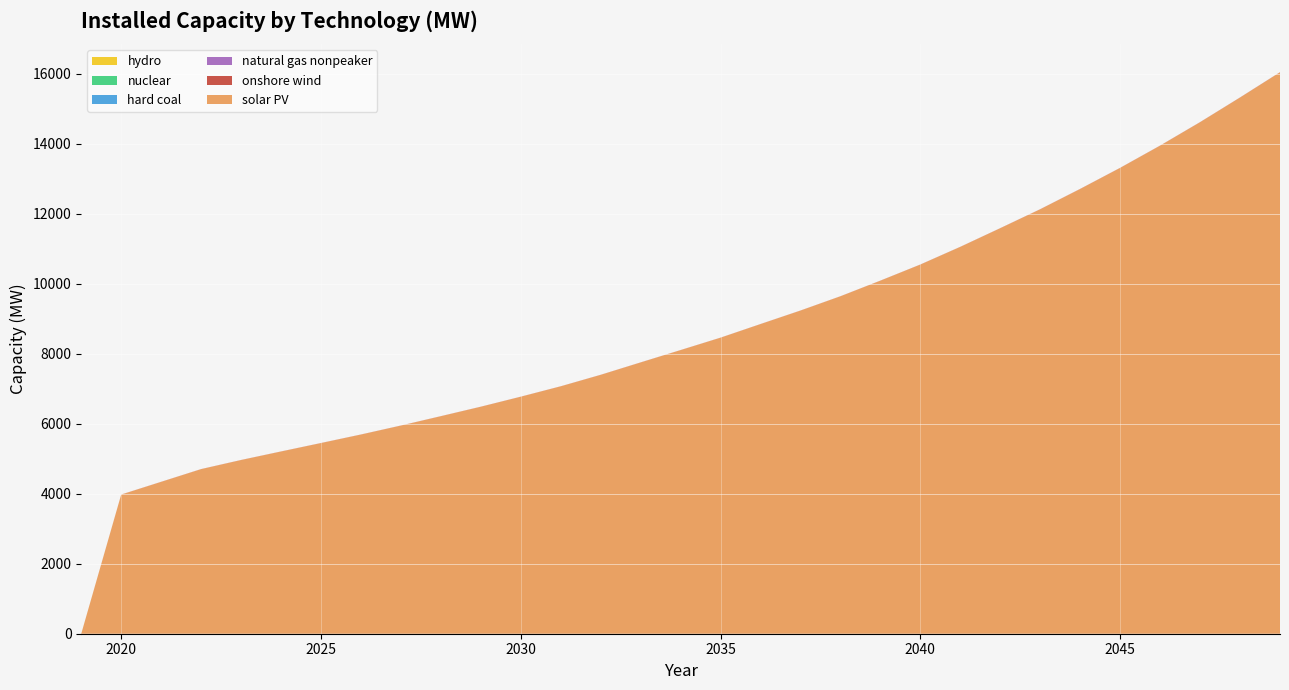

Reading right to left, extract all data points from this chart.

solar PV: 2049=16047.8	2048=15325.8	2047=14620.8	2046=13950.6	2045=13314.7	2044=12713.0	2043=12132.5	2042=11590.7	2041=11057.3	2040=10551.6	2039=10091.4	2038=9644.6	2037=9236.5	2036=8850.2	2035=8461.2	2034=8106.5	2033=7753.8	2032=7399.1	2031=7071.0	2030=6773.7	2029=6487.3	2028=6216.7	2027=5948.9	2026=5692.6	2025=5449.2	2024=5207.6	2023=4964.0	2022=4703.8	2021=4340.2	2020=3976.2	2019=0.0
onshore wind: 2049=3.2	2048=3.1	2047=3.1	2046=3.0	2045=3.0	2044=2.9	2043=2.9	2042=2.9	2041=2.8	2040=2.8	2039=2.7	2038=2.7	2037=2.7	2036=2.7	2035=2.7	2034=2.7	2033=2.7	2032=2.7	2031=2.7	2030=2.7	2029=2.7	2028=2.7	2027=2.7	2026=2.7	2025=2.7	2024=2.7	2023=2.7	2022=2.7	2021=2.7	2020=2.7	2019=0.0
natural gas nonpeaker: 2049=0.7	2048=0.7	2047=0.6	2046=0.5	2045=0.5	2044=0.4	2043=0.3	2042=0.3	2041=0.2	2040=0.1	2039=0.1	2038=0.0	2037=0.0	2036=0.0	2035=0.0	2034=0.0	2033=0.0	2032=0.0	2031=0.0	2030=0.0	2029=0.0	2028=0.0	2027=0.0	2026=0.0	2025=0.0	2024=0.0	2023=0.0	2022=0.0	2021=0.0	2020=0.0	2019=0.0
hard coal: 2049=0.0	2048=0.0	2047=0.0	2046=0.0	2045=0.0	2044=0.0	2043=0.0	2042=0.0	2041=0.0	2040=0.0	2039=0.0	2038=0.0	2037=0.0	2036=0.0	2035=0.0	2034=0.0	2033=0.0	2032=0.0	2031=0.0	2030=0.0	2029=0.0	2028=0.0	2027=0.0	2026=0.0	2025=0.0	2024=0.0	2023=0.0	2022=0.0	2021=0.0	2020=0.0	2019=0.0
nuclear: 2049=0.0	2048=0.0	2047=0.0	2046=0.0	2045=0.0	2044=0.0	2043=0.0	2042=0.0	2041=0.0	2040=0.0	2039=0.0	2038=0.0	2037=0.0	2036=0.0	2035=0.0	2034=0.0	2033=0.0	2032=0.0	2031=0.0	2030=0.0	2029=0.0	2028=0.0	2027=0.0	2026=0.0	2025=0.0	2024=0.0	2023=0.0	2022=0.0	2021=0.0	2020=0.0	2019=0.0
hydro: 2049=0.0	2048=0.0	2047=0.0	2046=0.0	2045=0.0	2044=0.0	2043=0.0	2042=0.0	2041=0.0	2040=0.0	2039=0.0	2038=0.0	2037=0.0	2036=0.0	2035=0.0	2034=0.0	2033=0.0	2032=0.0	2031=0.0	2030=0.0	2029=0.0	2028=0.0	2027=0.0	2026=0.0	2025=0.0	2024=0.0	2023=0.0	2022=0.0	2021=0.0	2020=0.0	2019=0.0